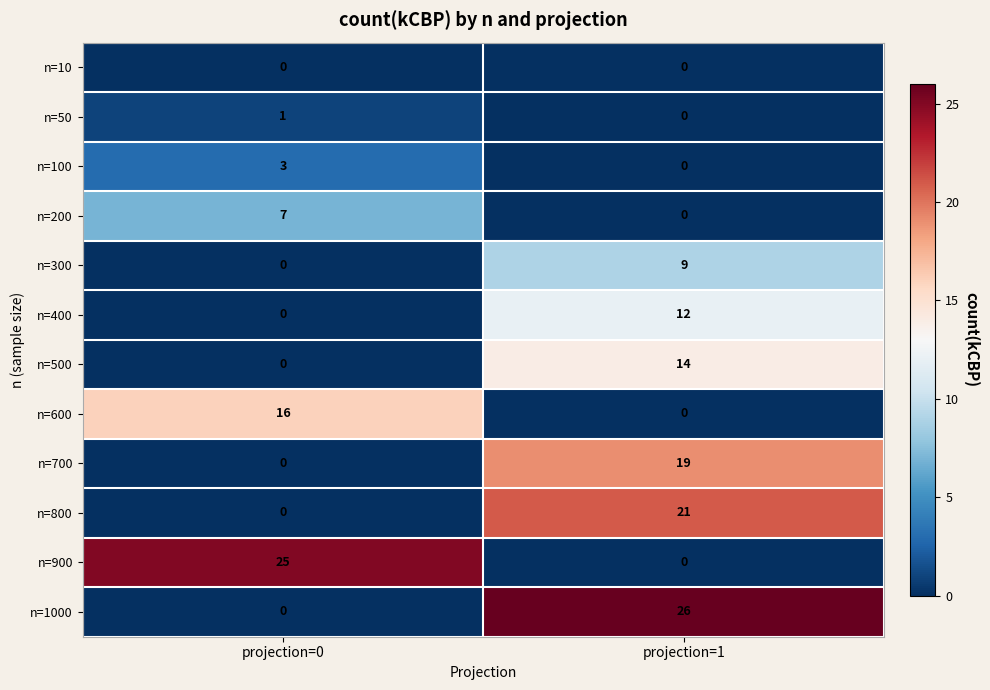

What is the sum of the n=400 values at projection=1 and projection=0?

12